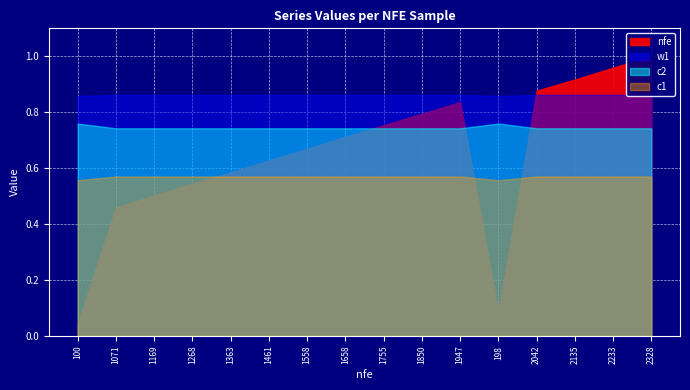

How many interior local peaks does the nfe series have?

1